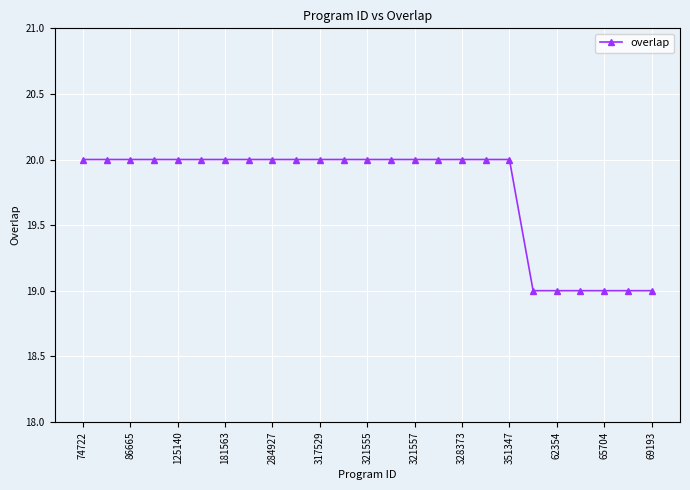

What is the value of the 8th point from the left?

20